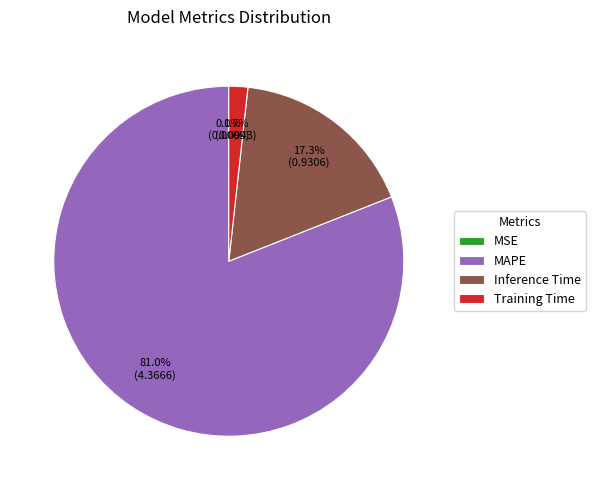

What is the largest slice in the pie chart?

MAPE